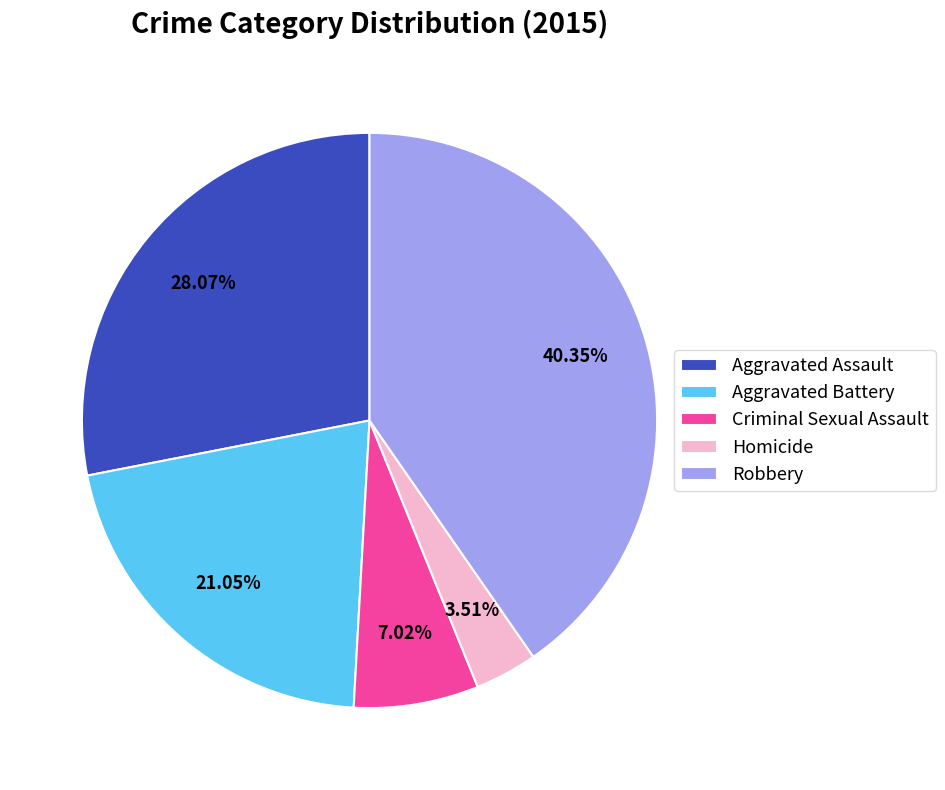

Rank the categories by value from highest to lowest.

Robbery, Aggravated Assault, Aggravated Battery, Criminal Sexual Assault, Homicide